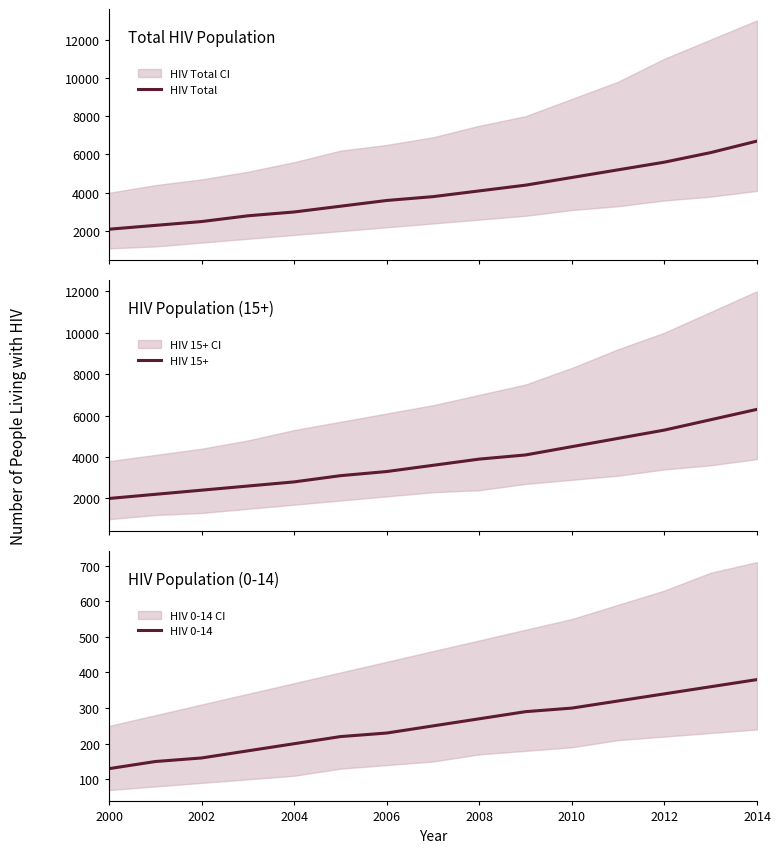

Which category has the highest value in the HIV 0-14 series?

2014